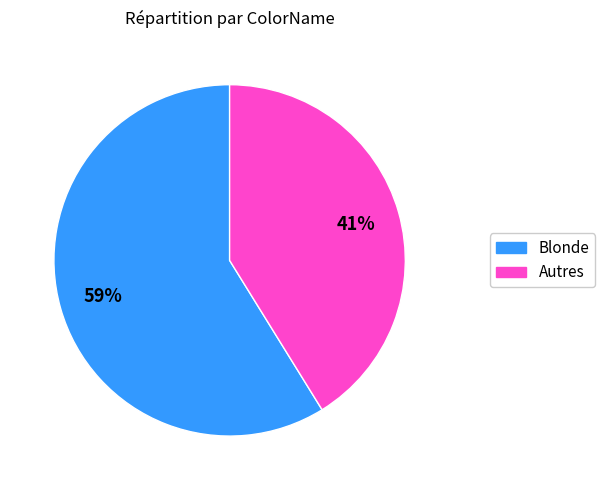

To the nearest percent, what is the difference between the largest and smallest slice percentages?

18%